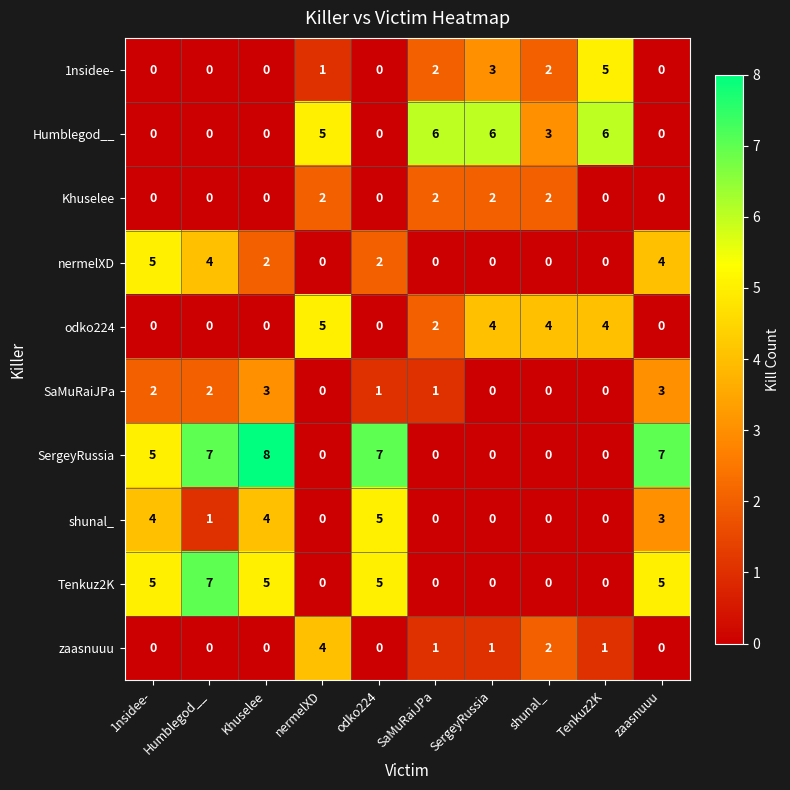

What is the total value across all series at Tenkuz2K?

16